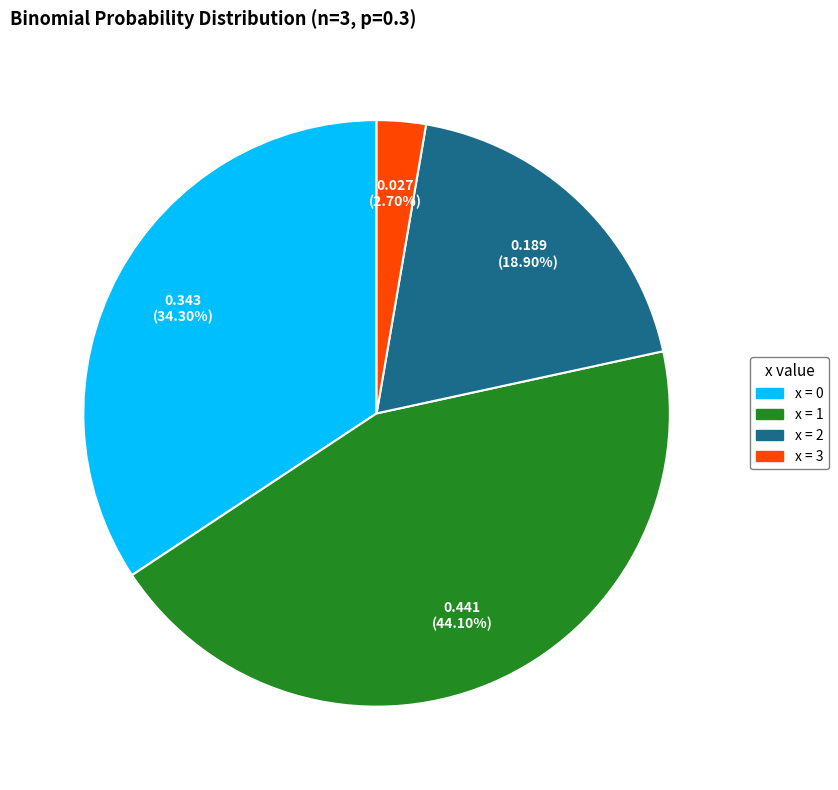

Is there a majority slice in this chart?

No